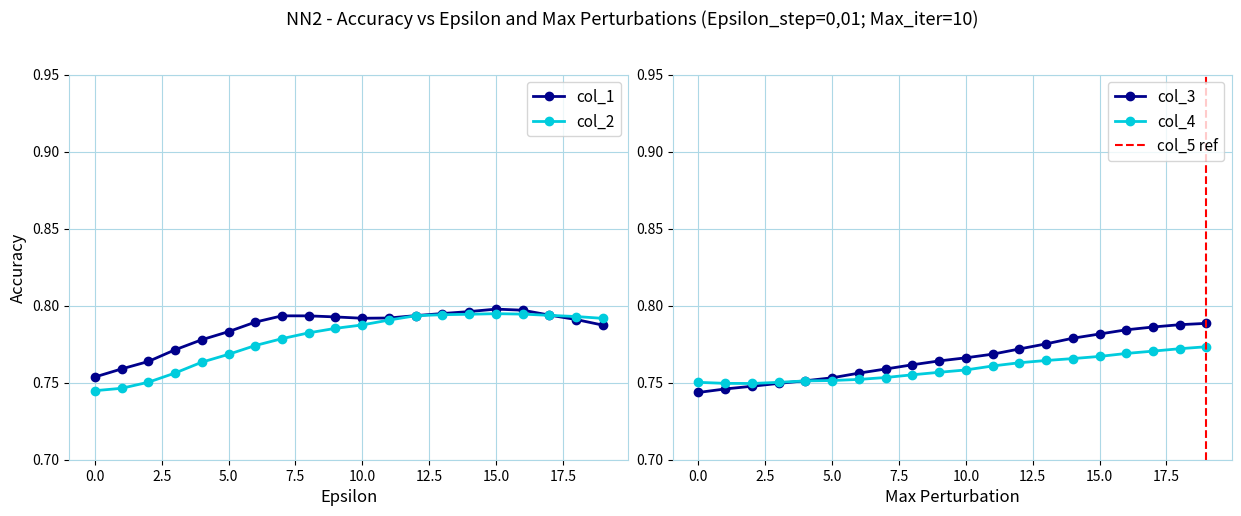

Between 1 and 7, which is larger?

7